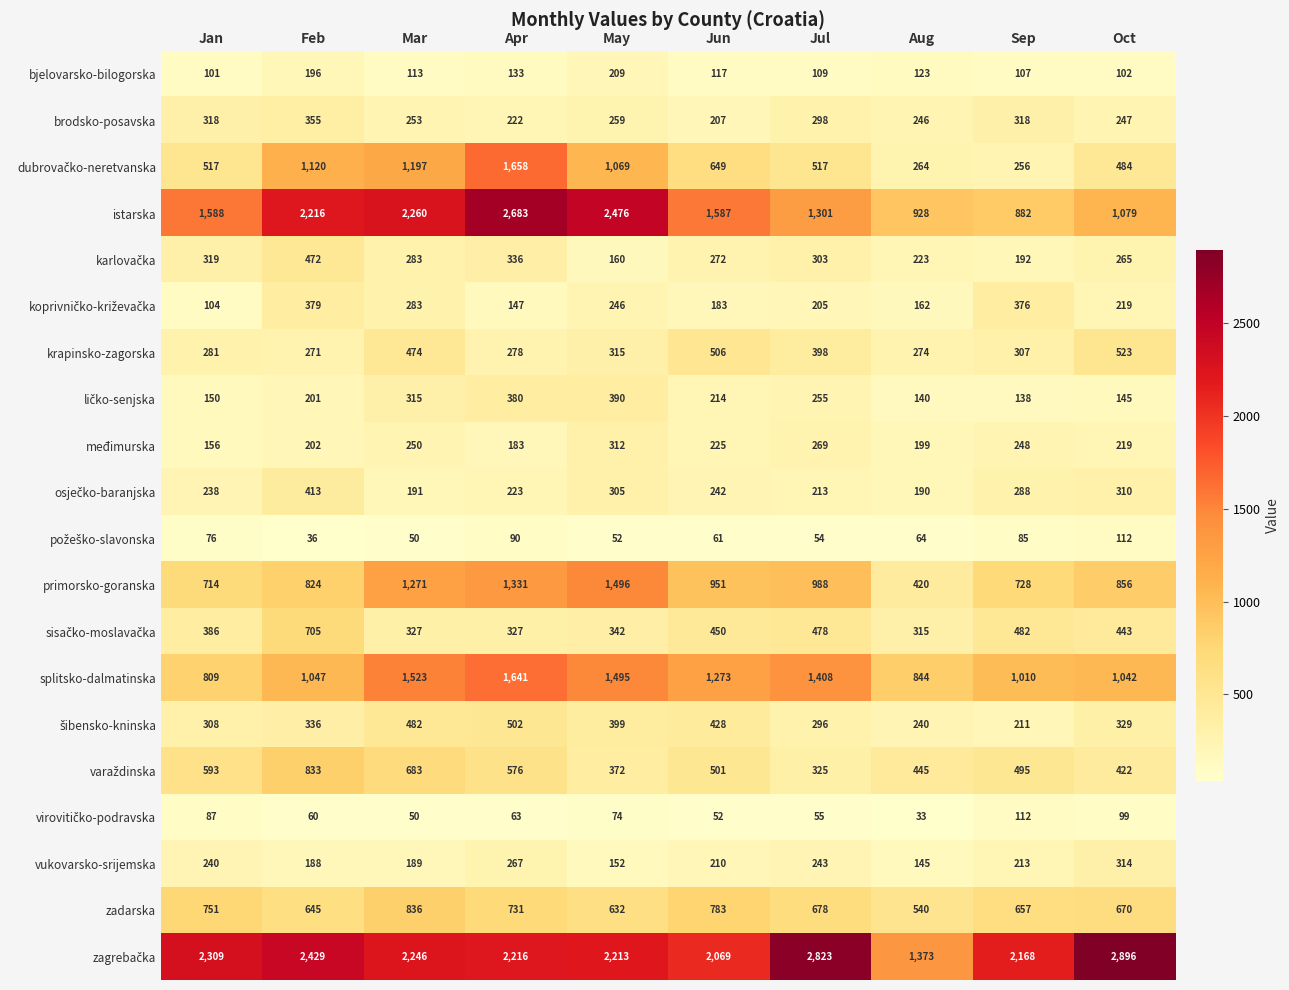

At which category is the sum across all series the highest?

Apr